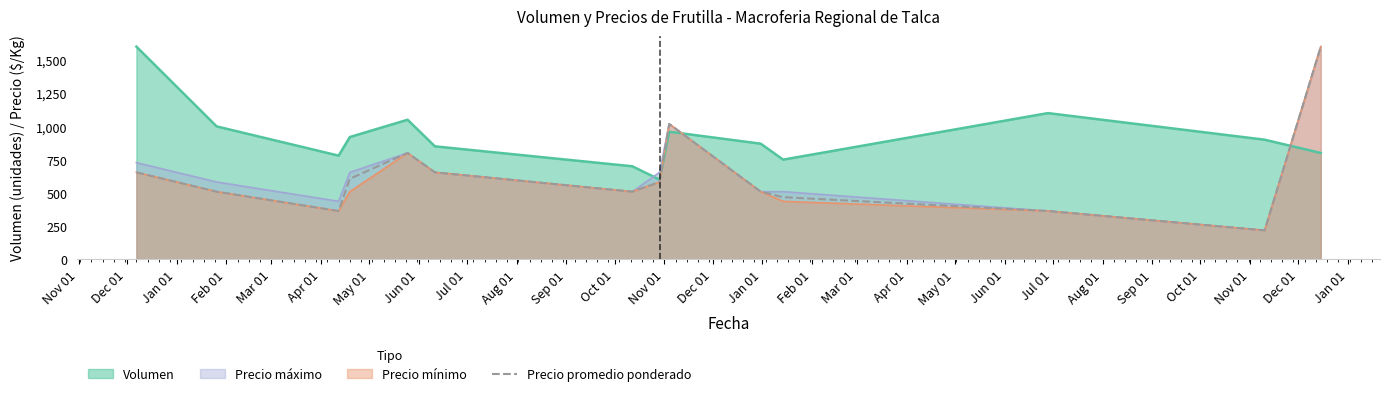

What is the smallest value displayed?

218.2